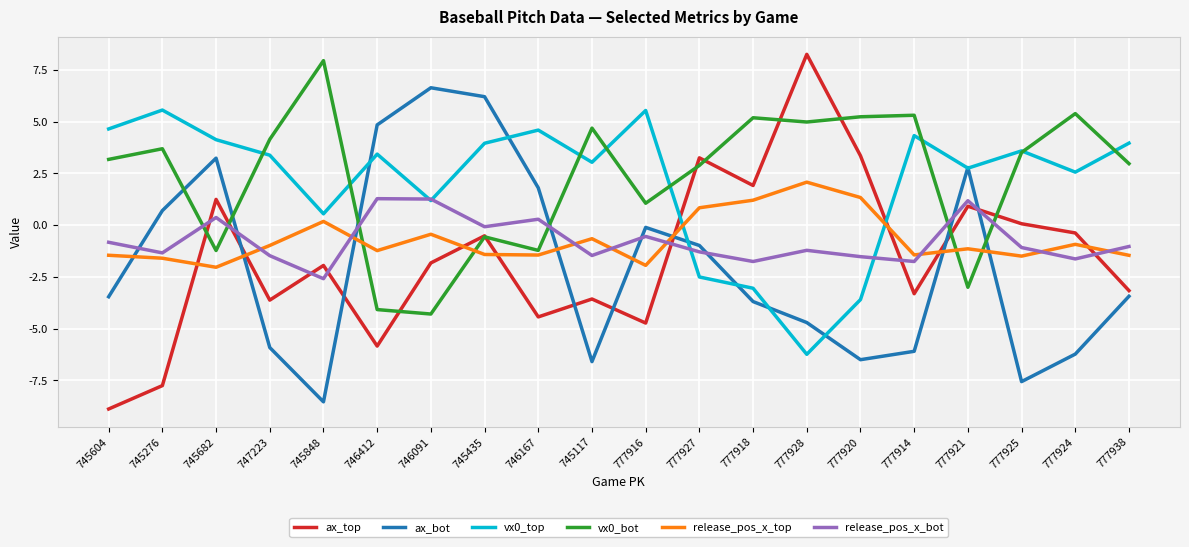

What is the spread (max minus min) of values at 746412?

10.7